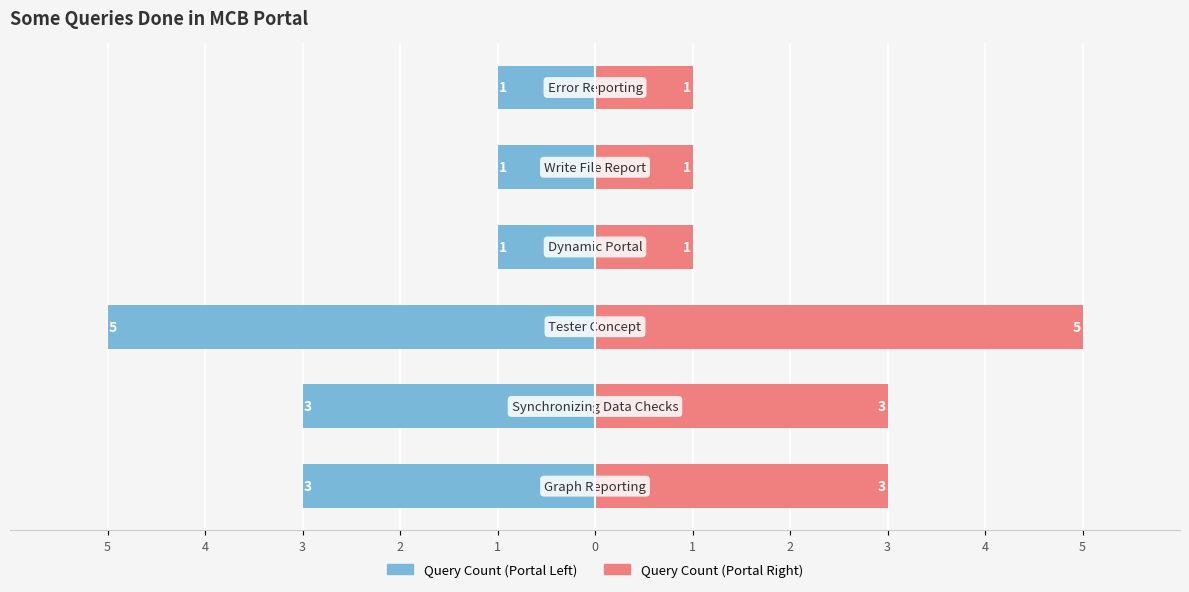

Reading right to left, transcribe all the data shown in this chart.

Query Count (Left): 0=-1	1=-1	2=-1	3=-5	4=-3	5=-3
Query Count (Right): 0=1	1=1	2=1	3=5	4=3	5=3